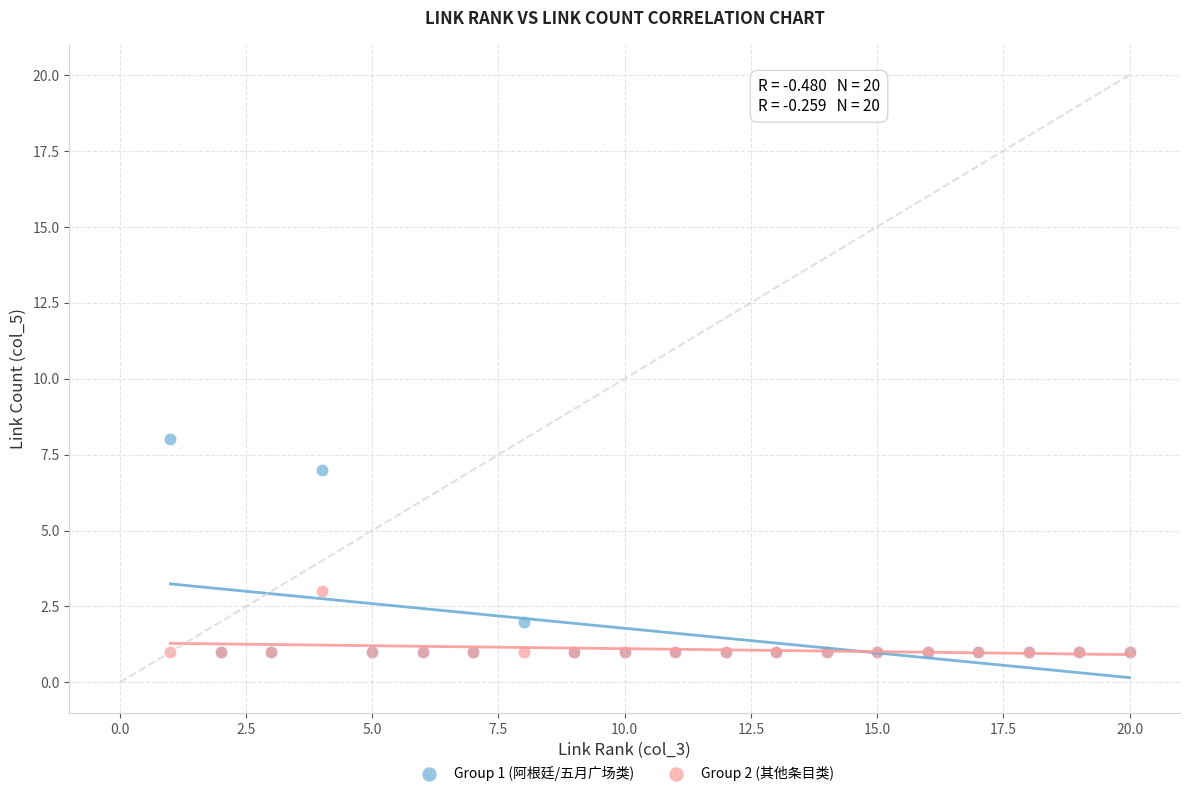

Across all series, what Y value is closest to 4?

3